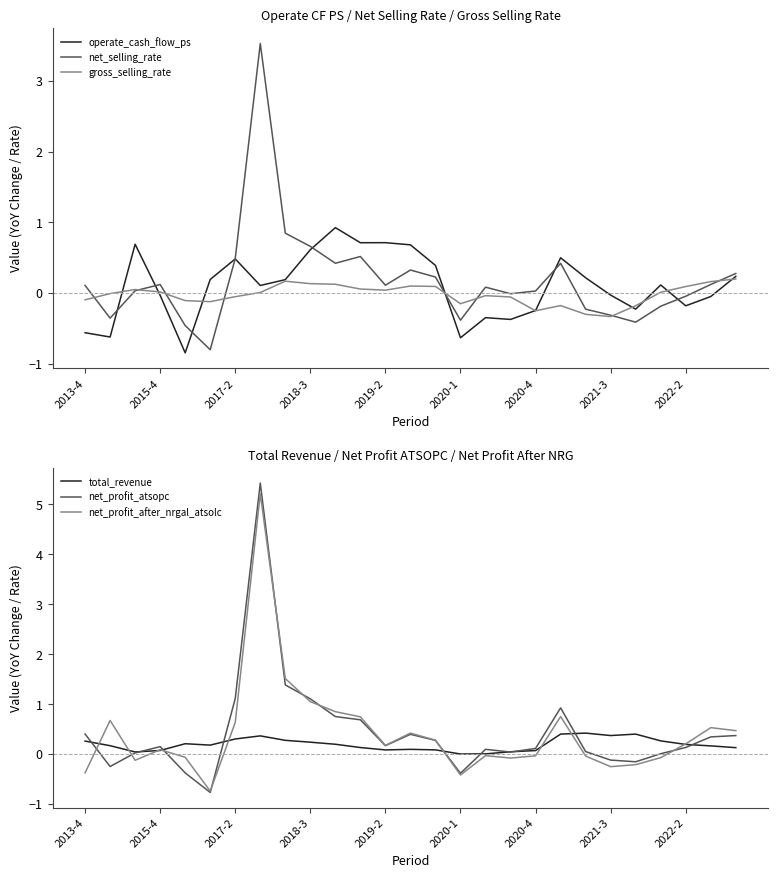

What is the minimum value for gross_selling_rate?

-0.3